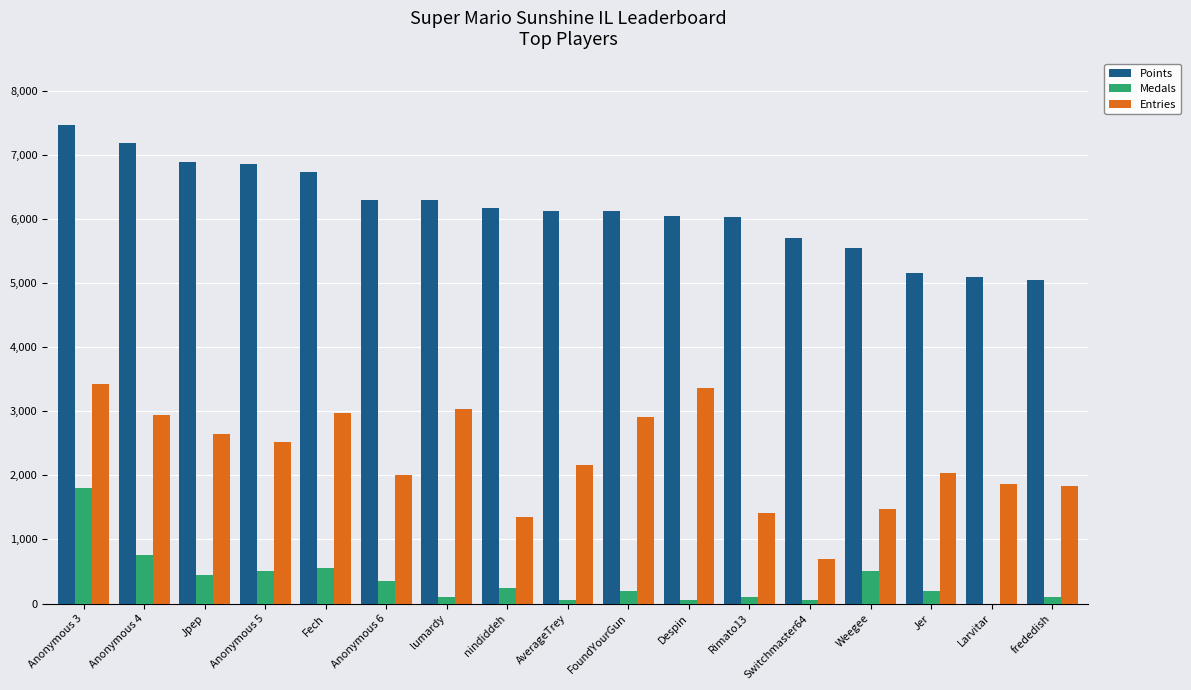

How many series are shown in this chart?

3